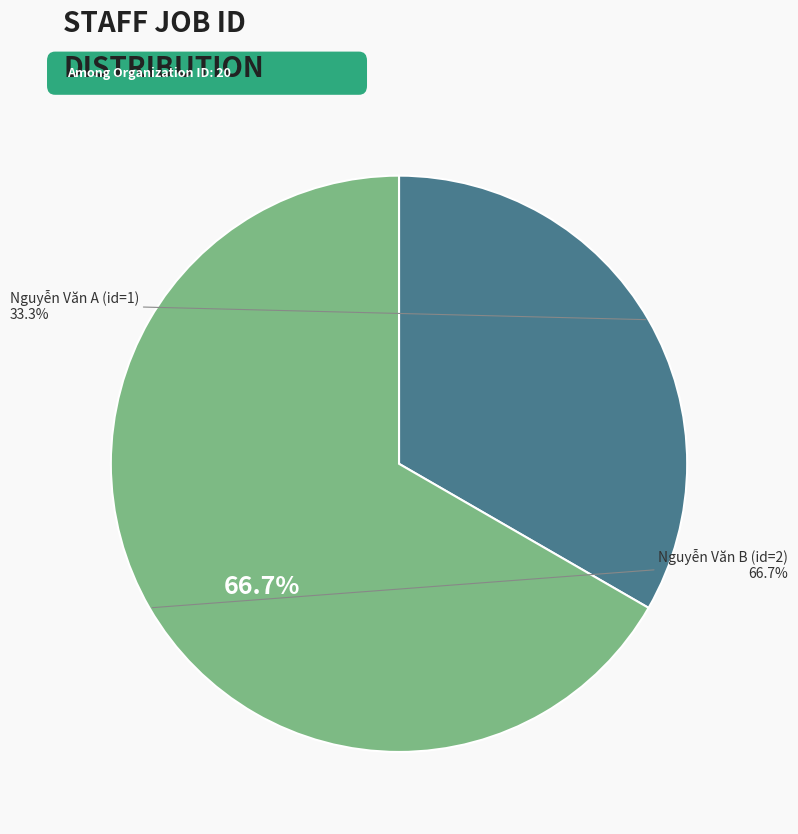

To the nearest percent, what is the difference between the largest and smallest slice percentages?

33%